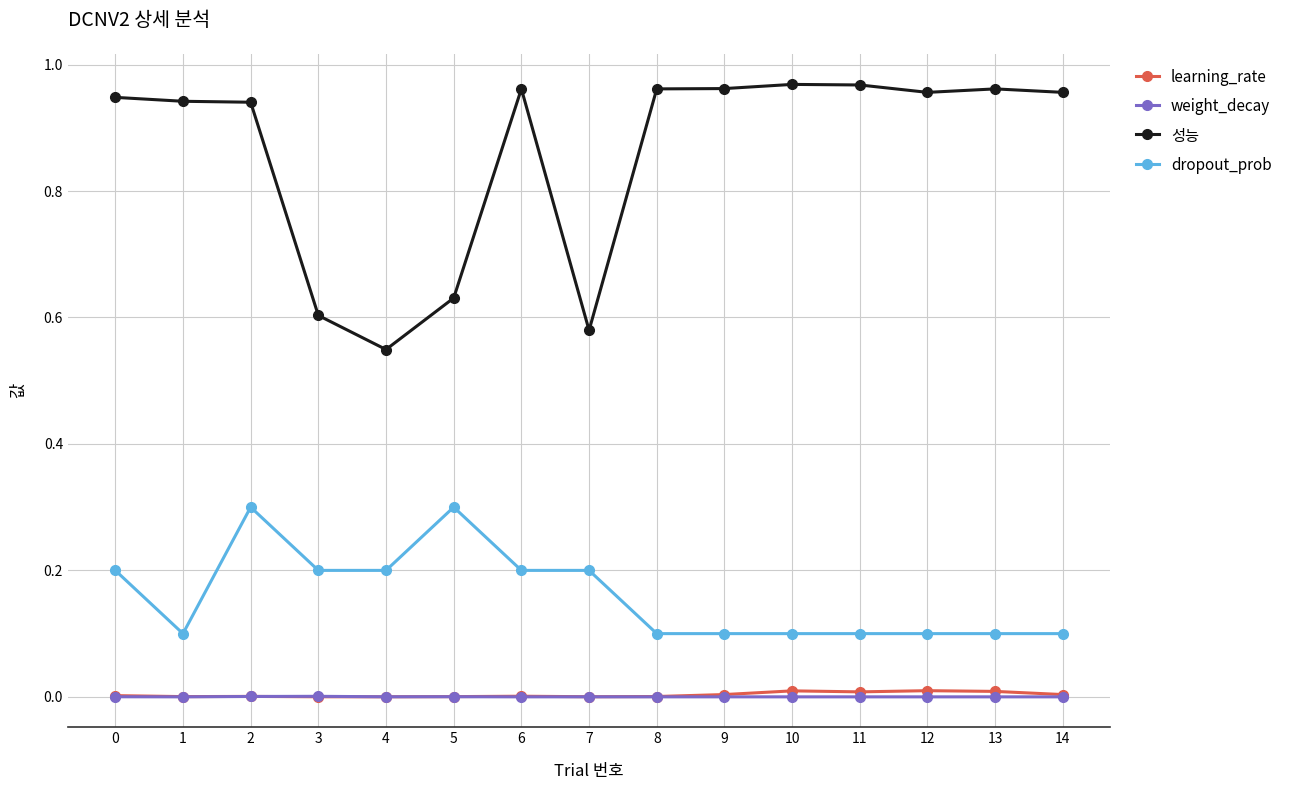

At which category does dropout_prob reach its first local peak?

2